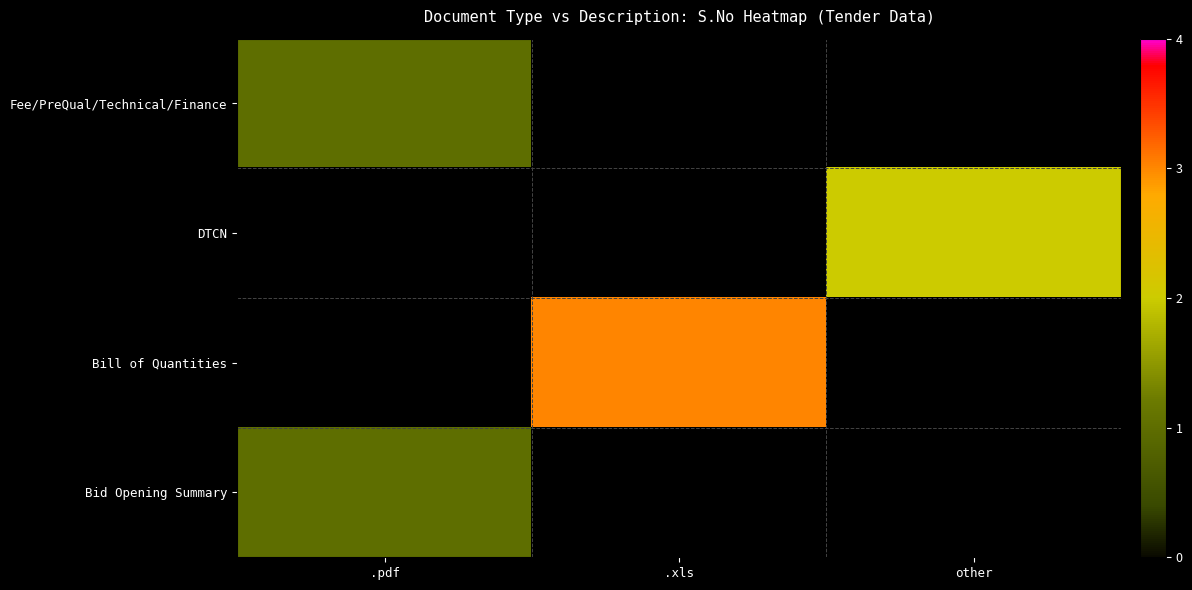

Reading left to right, what are all the values shown in this chart?

Fee/PreQual/Technical/Finance: .pdf=1	.xls=0	other=0
DTCN: .pdf=0	.xls=0	other=2
Bill of Quantities: .pdf=0	.xls=3	other=0
Bid Opening Summary: .pdf=1	.xls=0	other=0